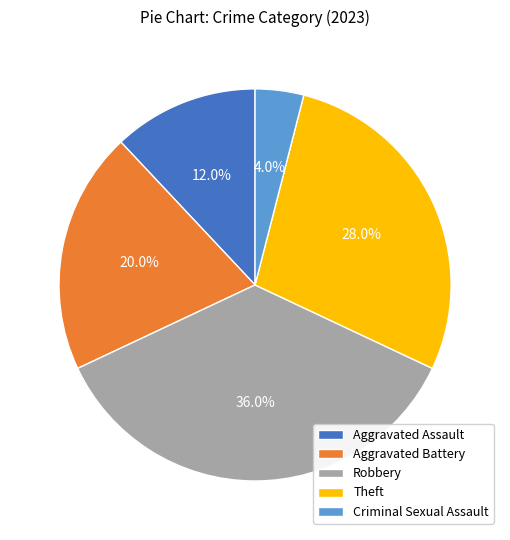

What percentage do Aggravated Battery and Aggravated Assault together represent?

32.0%